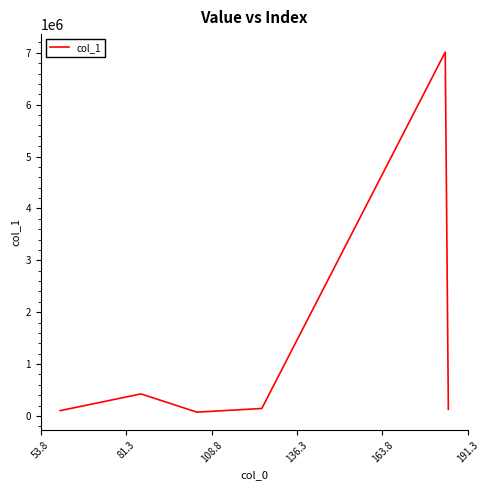

How many interior local valleys (lower than both neighbors) does the data have?

1